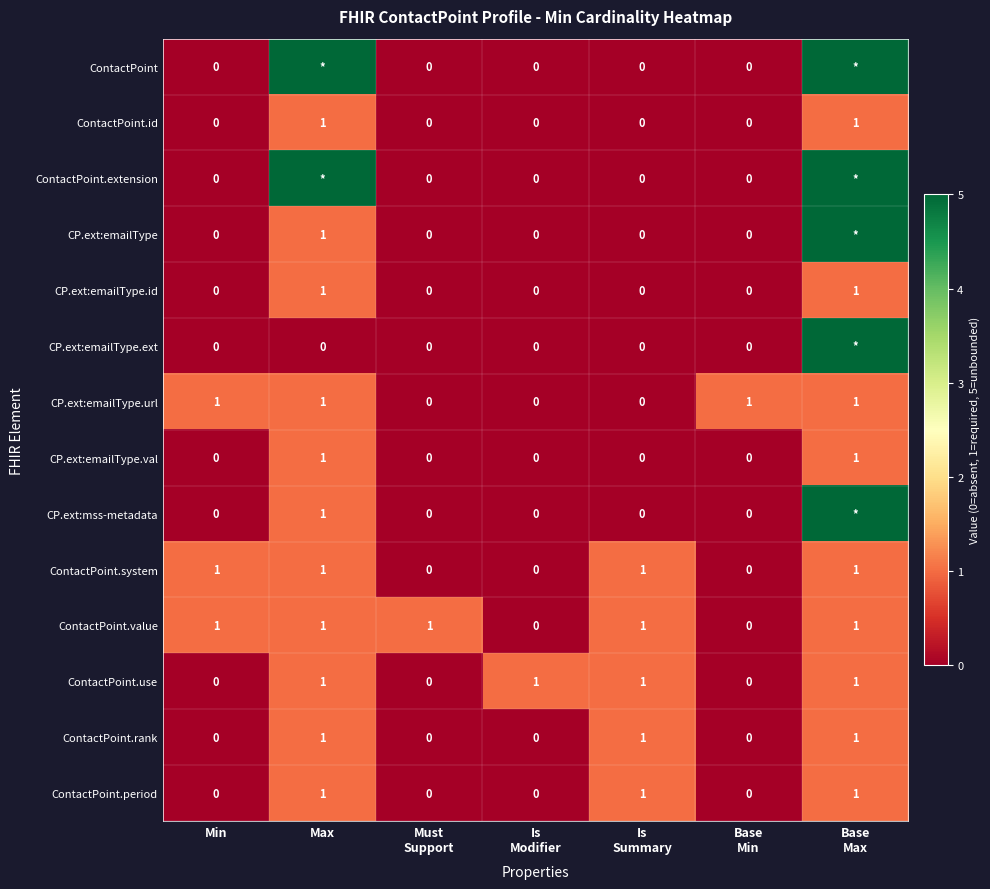

How many positive values does the CP.ext:emailType.id series have?

2